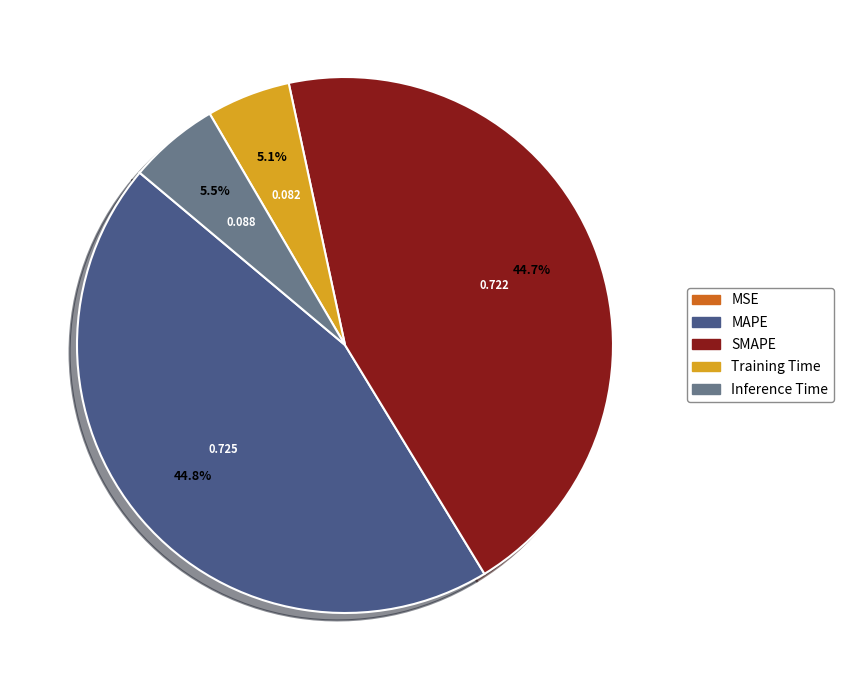

Does Inference Time represent more than half of the total?

No